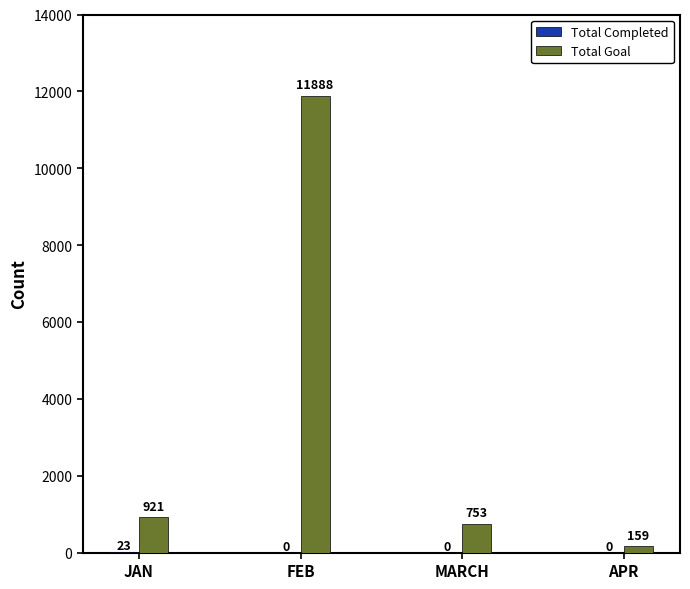

Which series changed the most between FEB and APR?

Total Goal